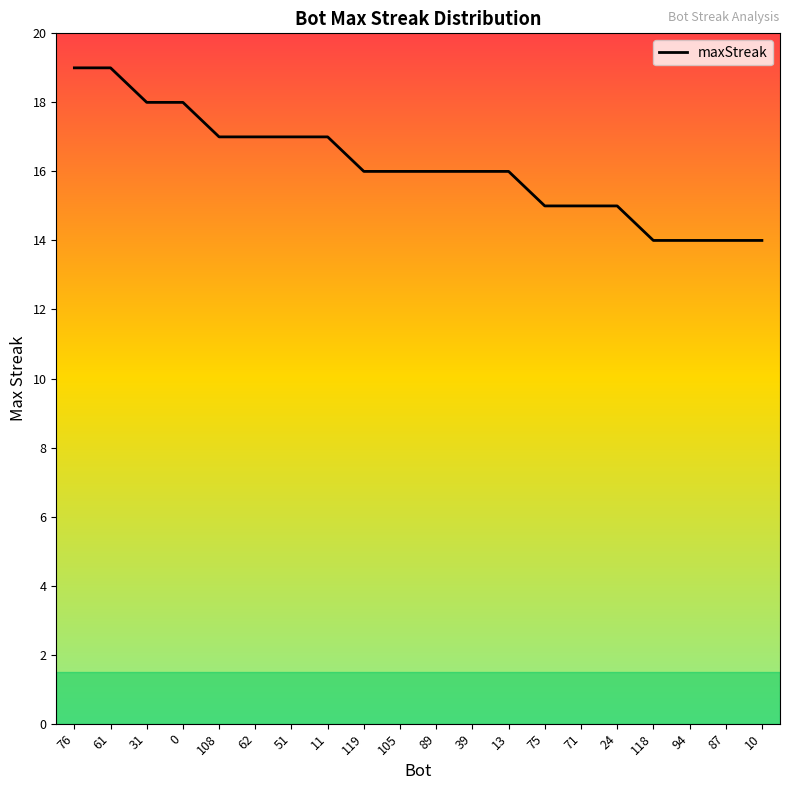

What is the label of the 18th point from the left?

94